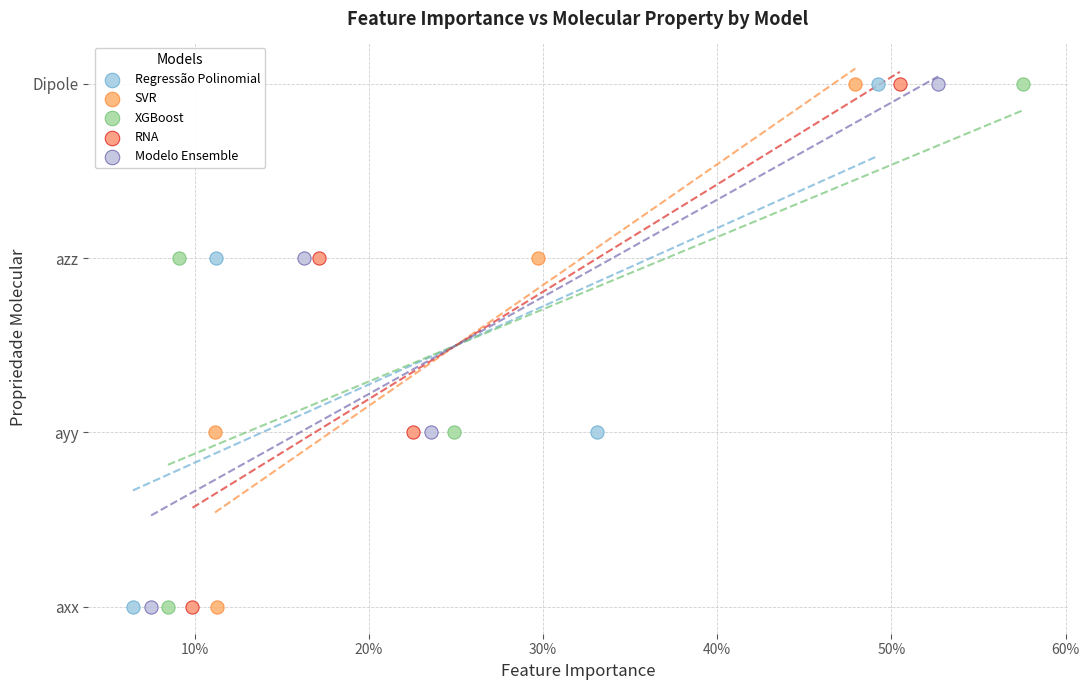

What are all the series names shown in the legend?

Regressão Polinomial, SVR, XGBoost, RNA, Modelo Ensemble